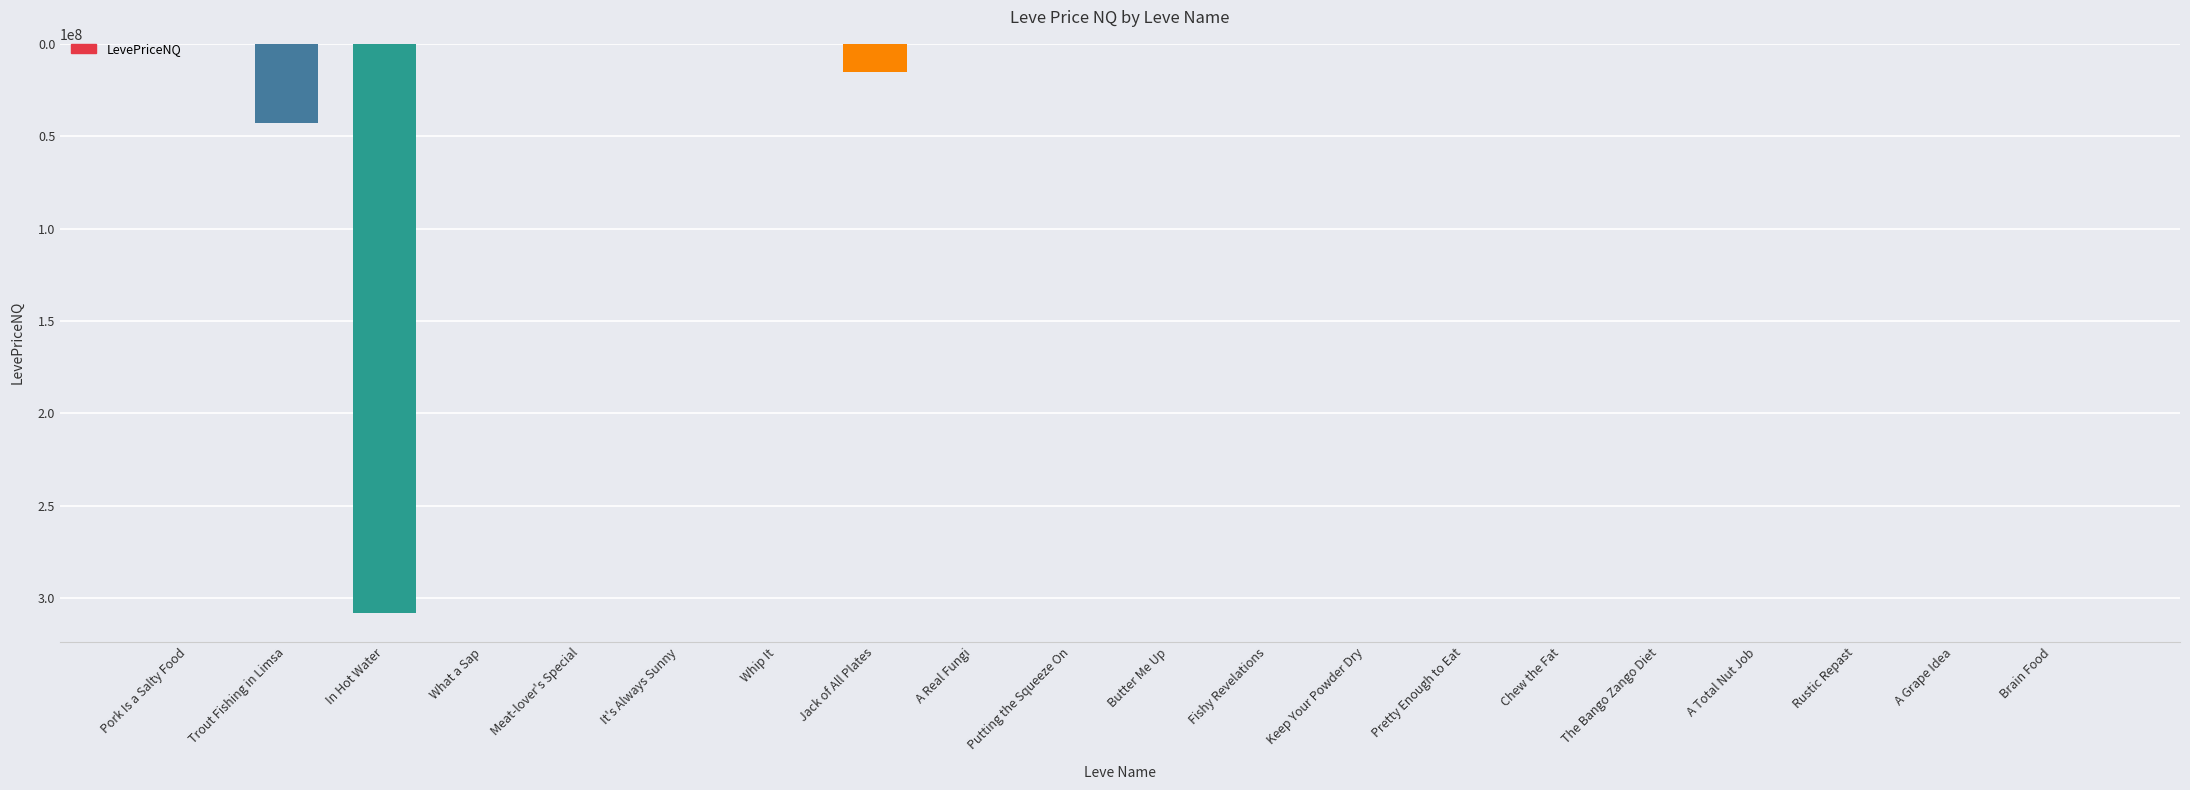

What is the sum of all values?

366085486.9